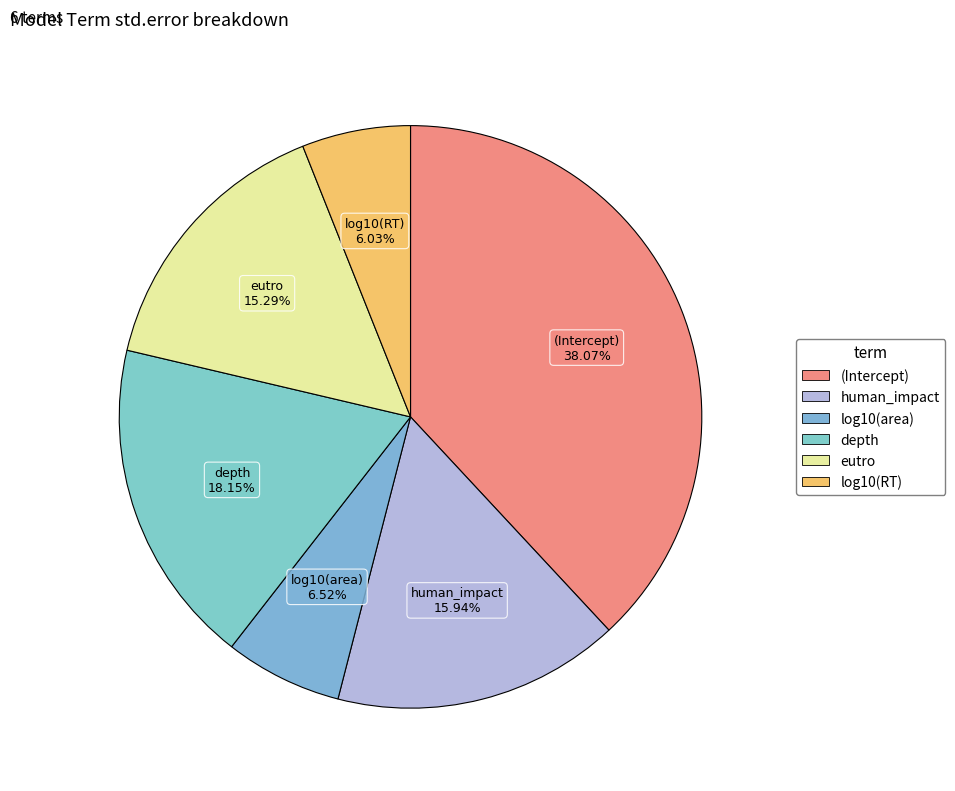

Which category has the biggest portion of the pie?

(Intercept)